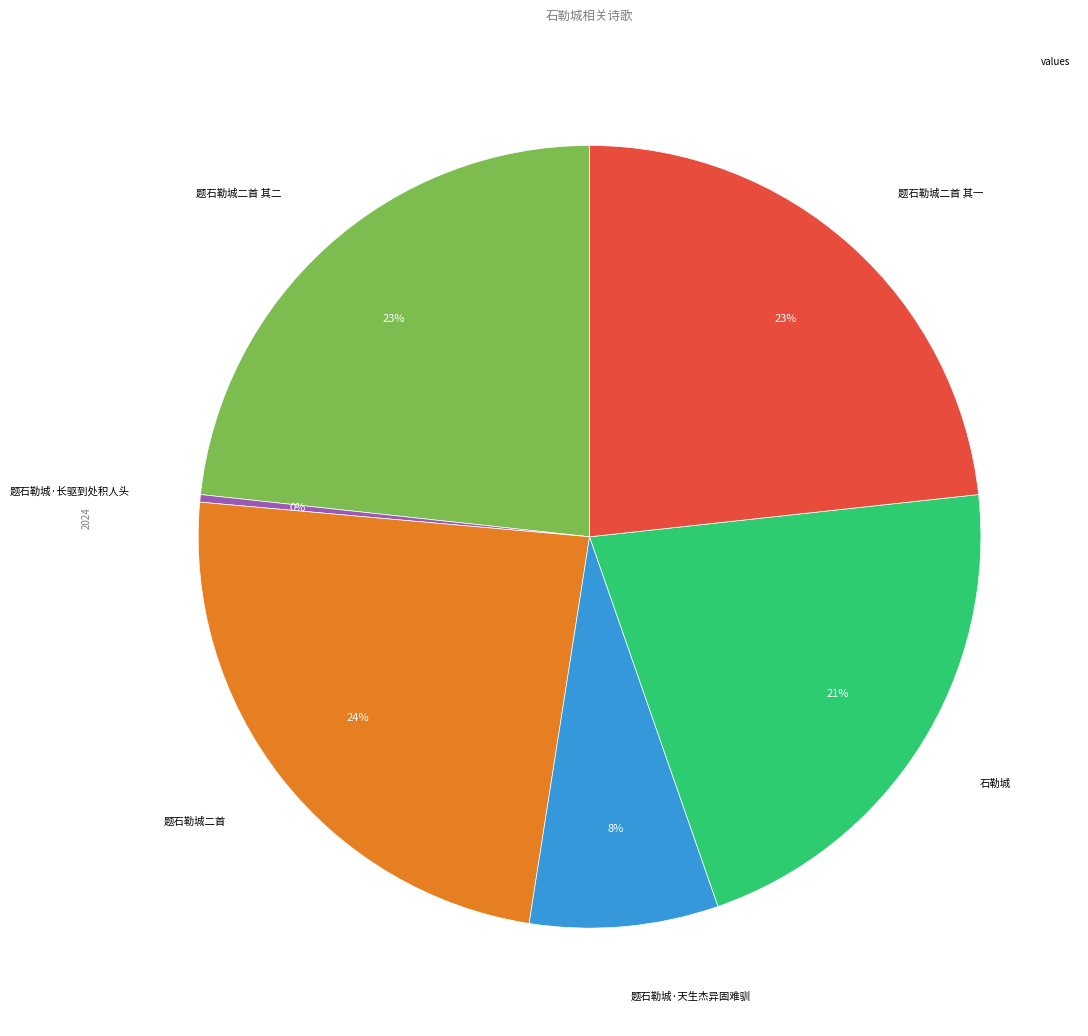

To the nearest percent, what is the average slice percentage?

17%